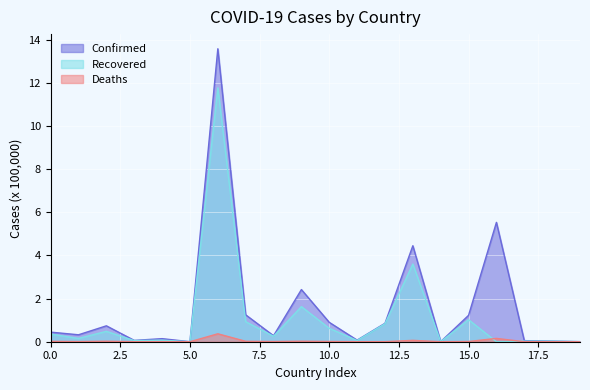

Rank the series by their average value, from highest to lowest.

Confirmed, Recovered, Deaths